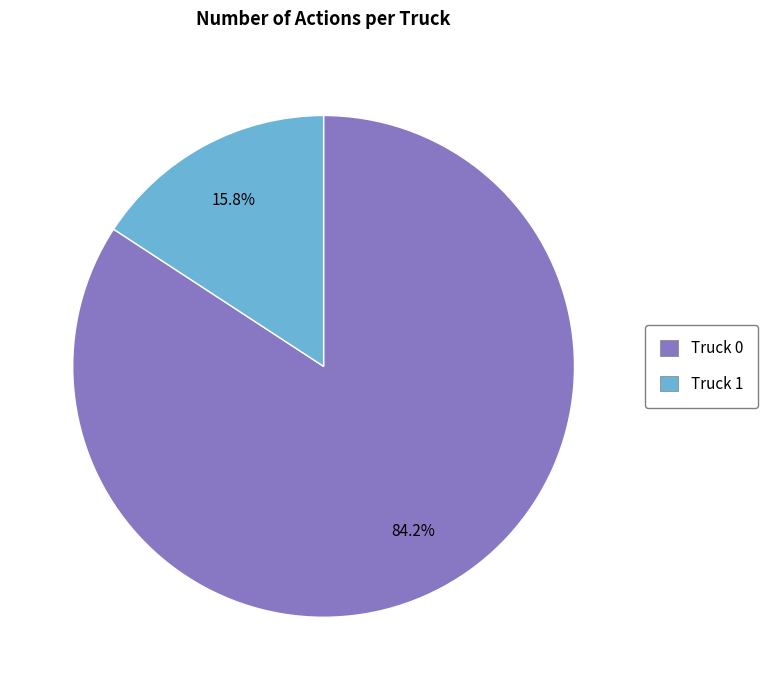

What is the smallest slice in the pie chart?

Truck 1